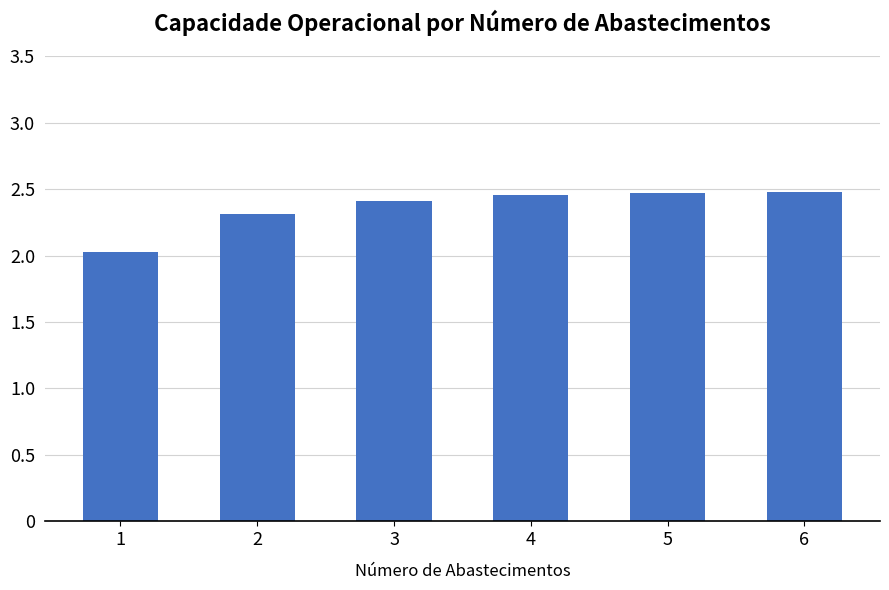

What is the minimum value shown in the chart?

2.0